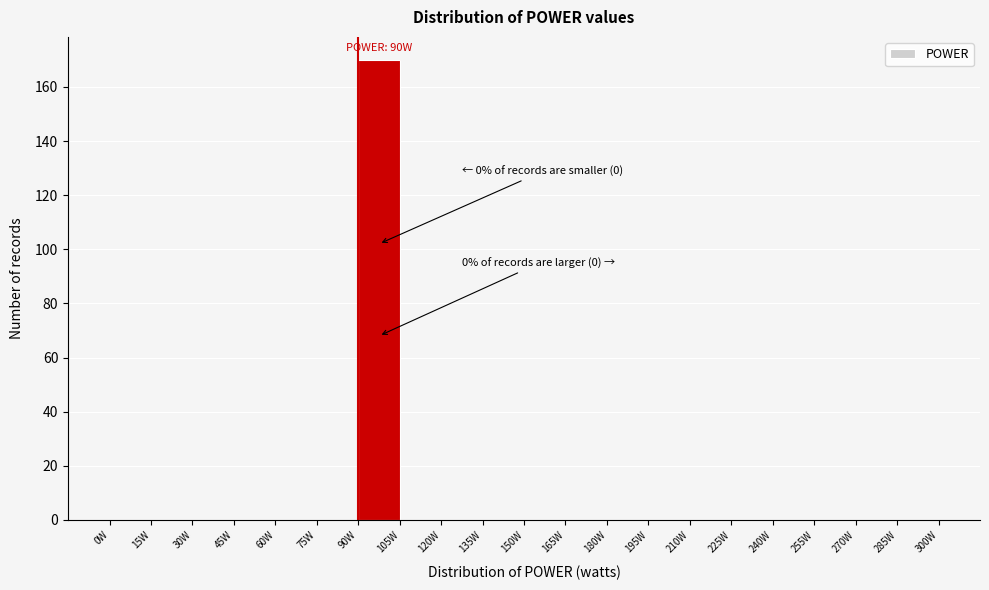

Which range on the x-axis has the tallest bar?

90 to 105